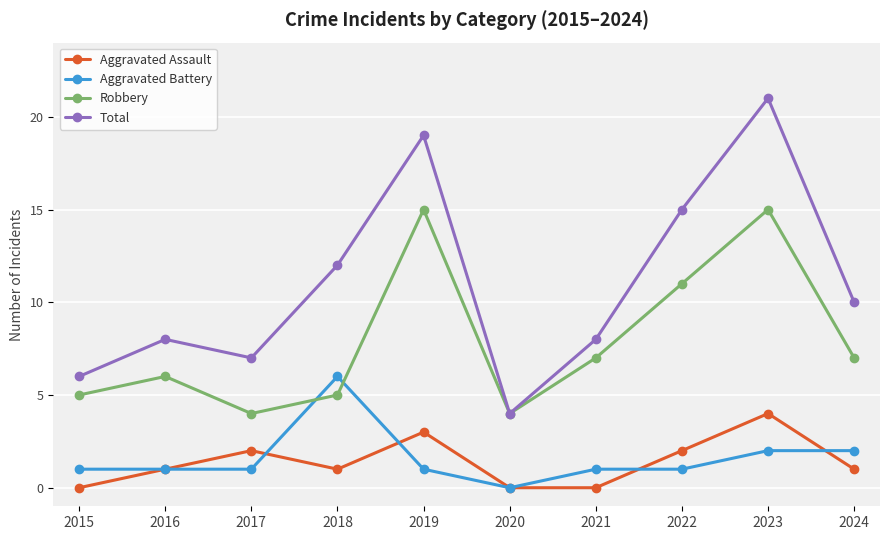

What is the approximate value of Aggravated Assault at 2019?

3